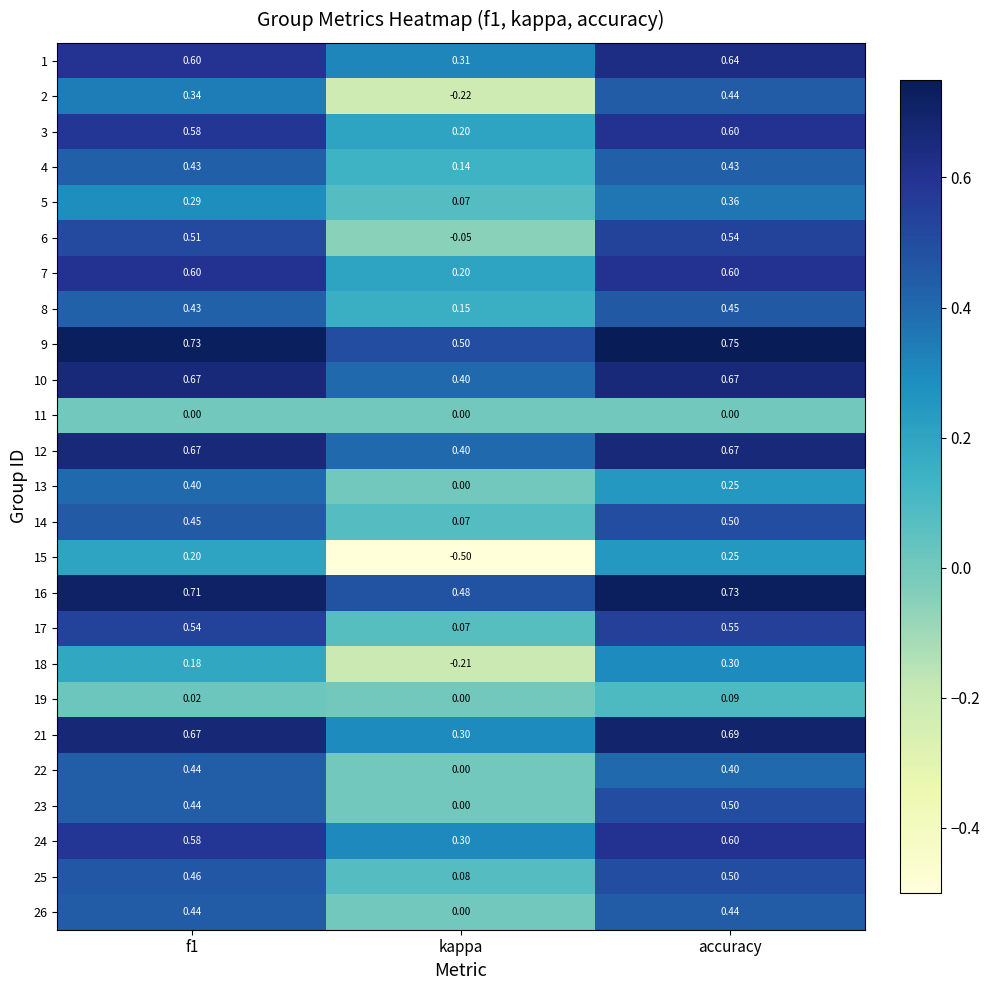

Which label corresponds to the largest value in the chart?

accuracy